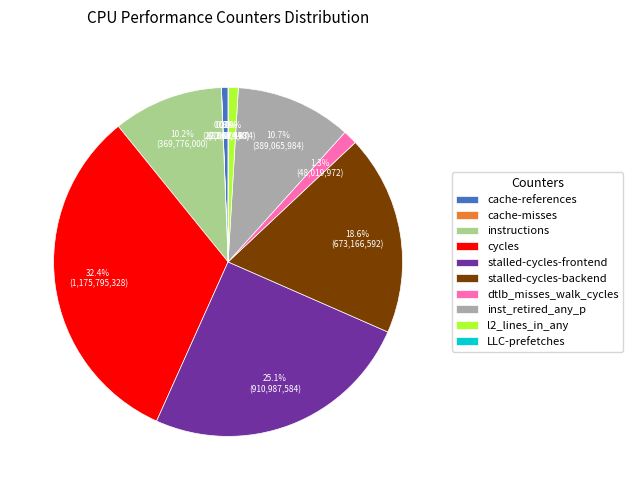

Between inst_retired_any_p and cycles, which is larger?

cycles